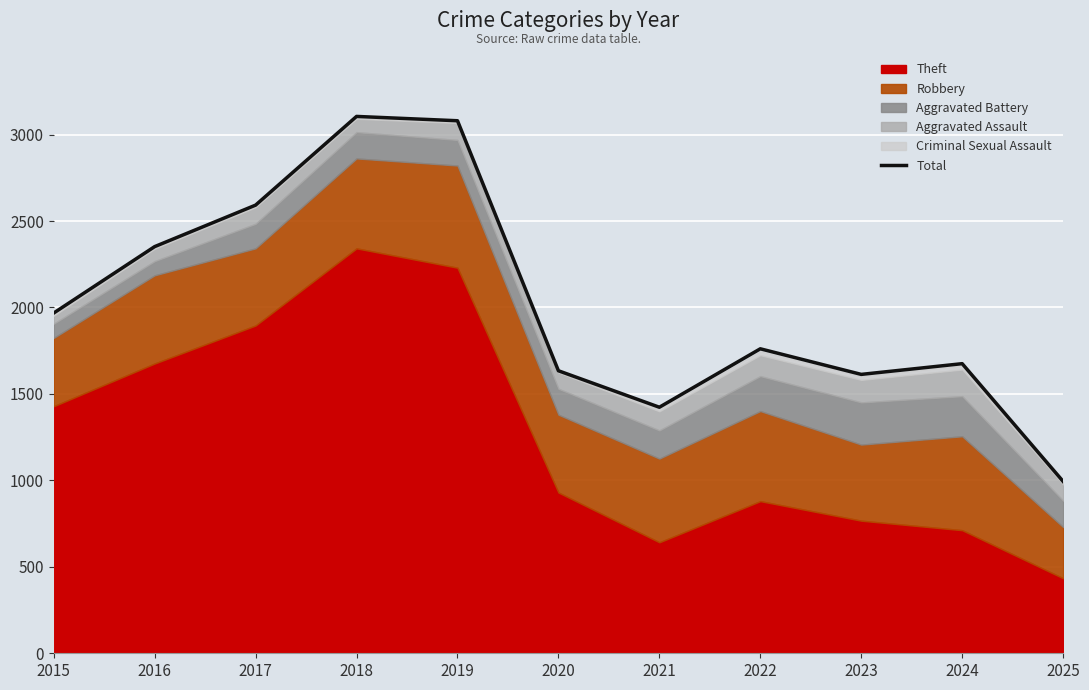

What is the maximum value shown in the chart?

3105